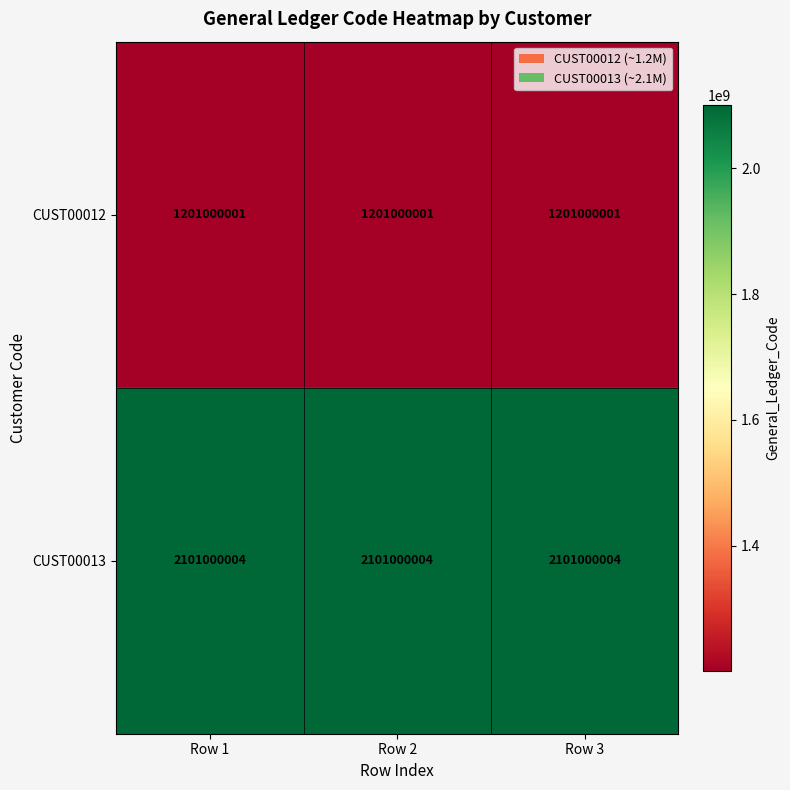

Which series has the largest total across all categories?

CUST00013